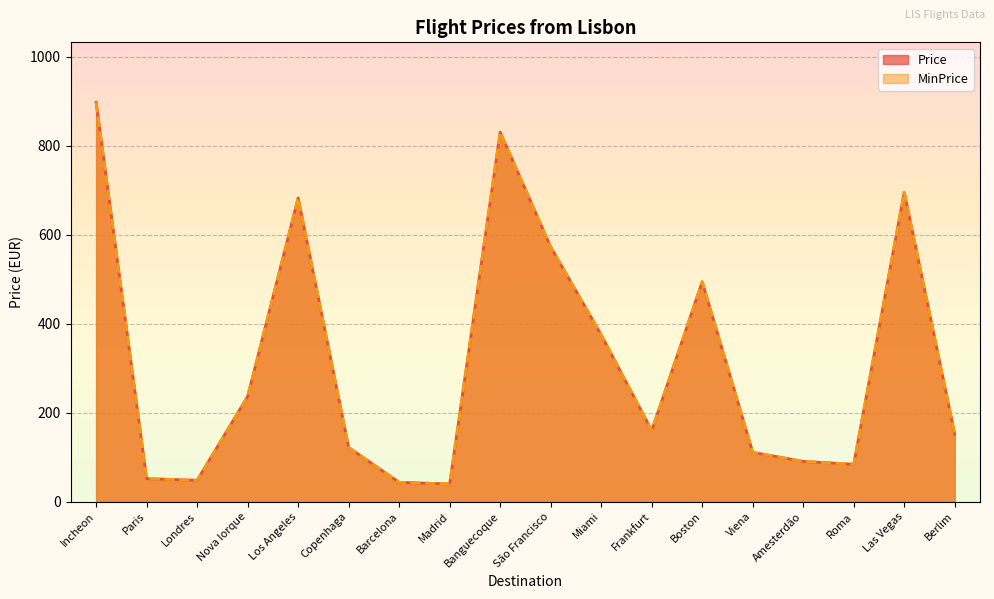

The value of MinPrice at Madrid is 39.7. True or false?

True